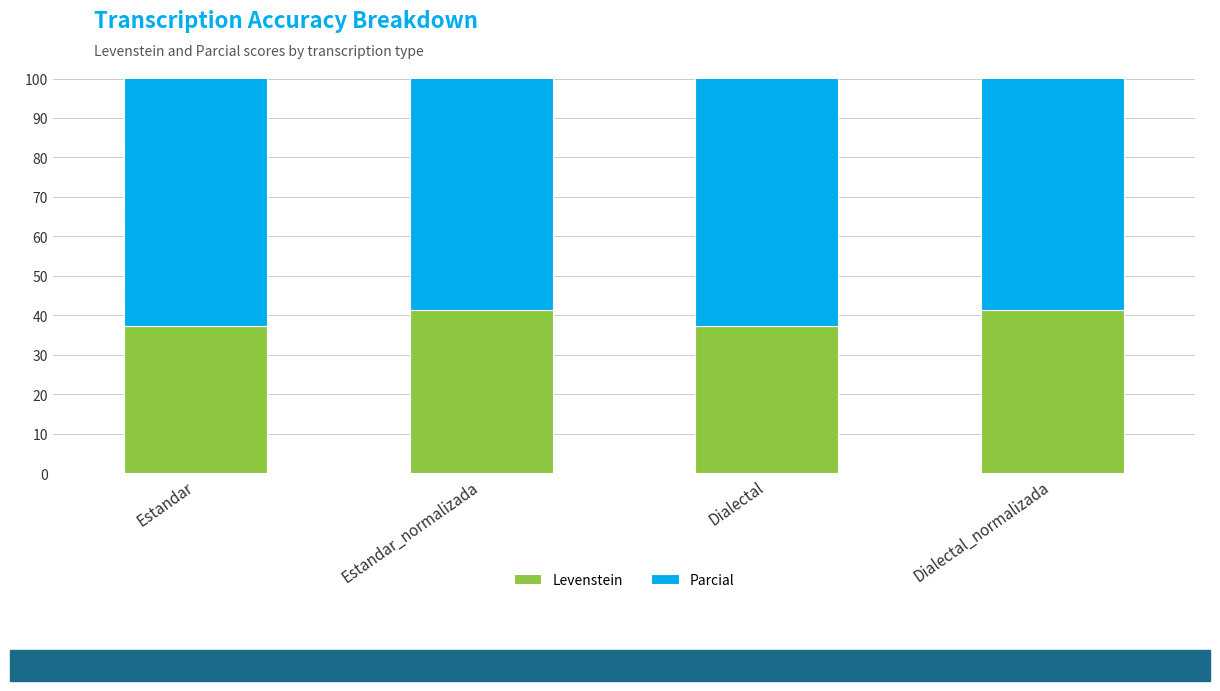

Between Estandar and Estandar_normalizada, which is larger?

Estandar_normalizada